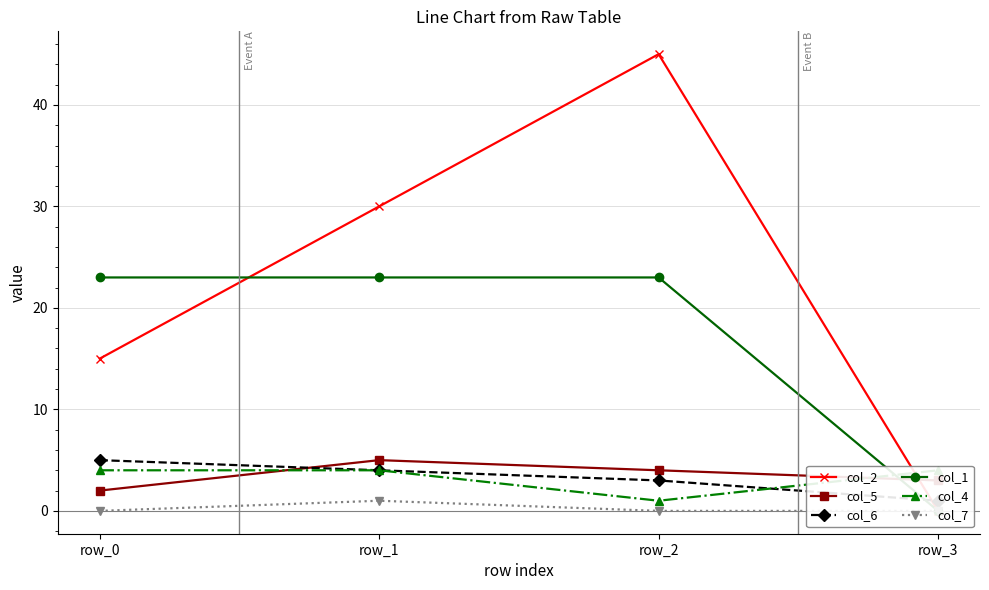

The col_7 series shows 0 at row_3. True or false?

True